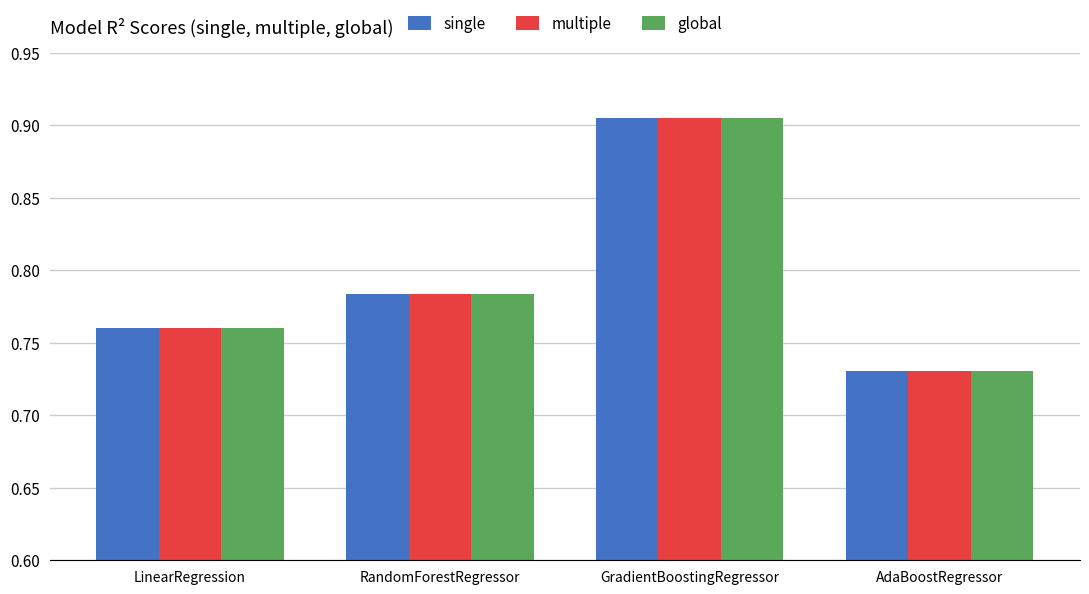

Where is single nearest to the value 0?

AdaBoostRegressor